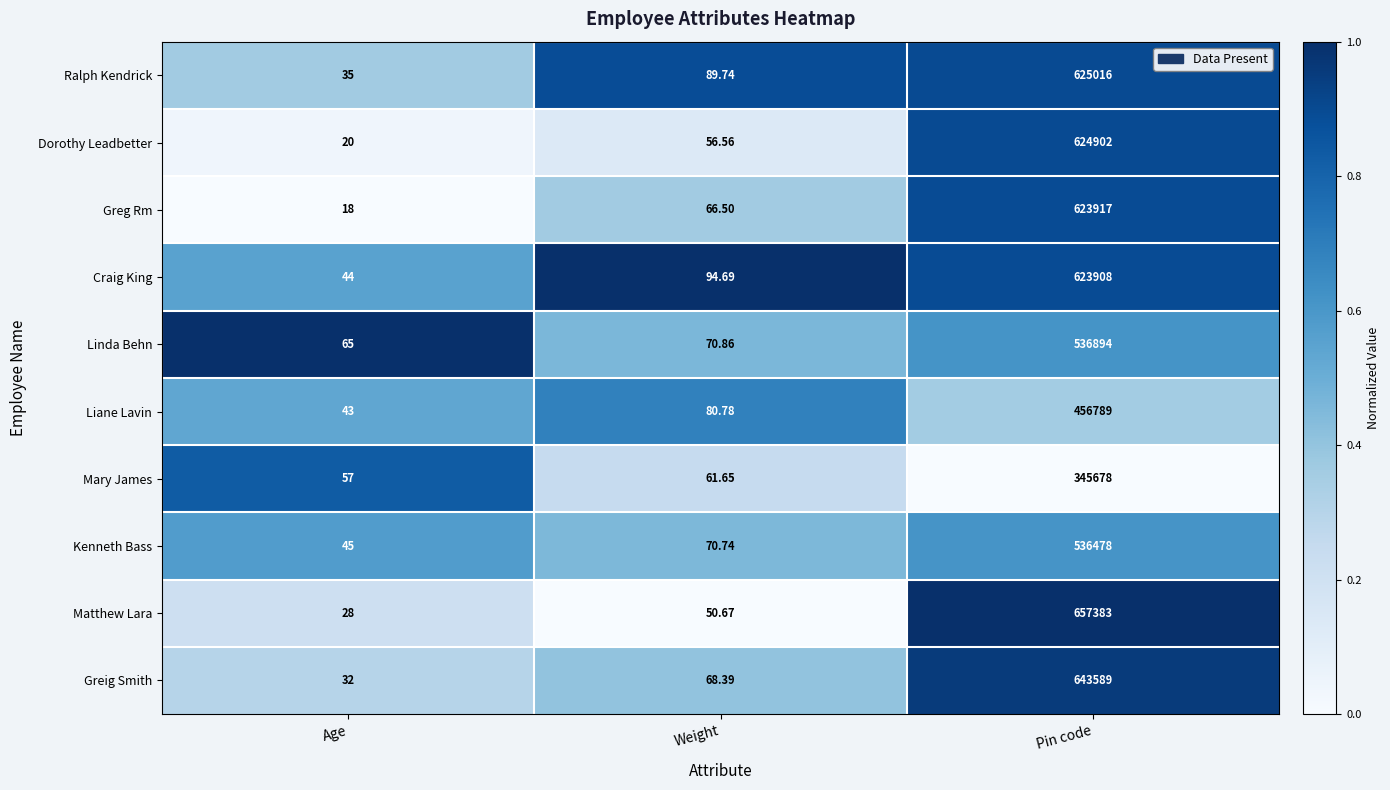

Which series changed the most between Age and Pin code?

Matthew Lara